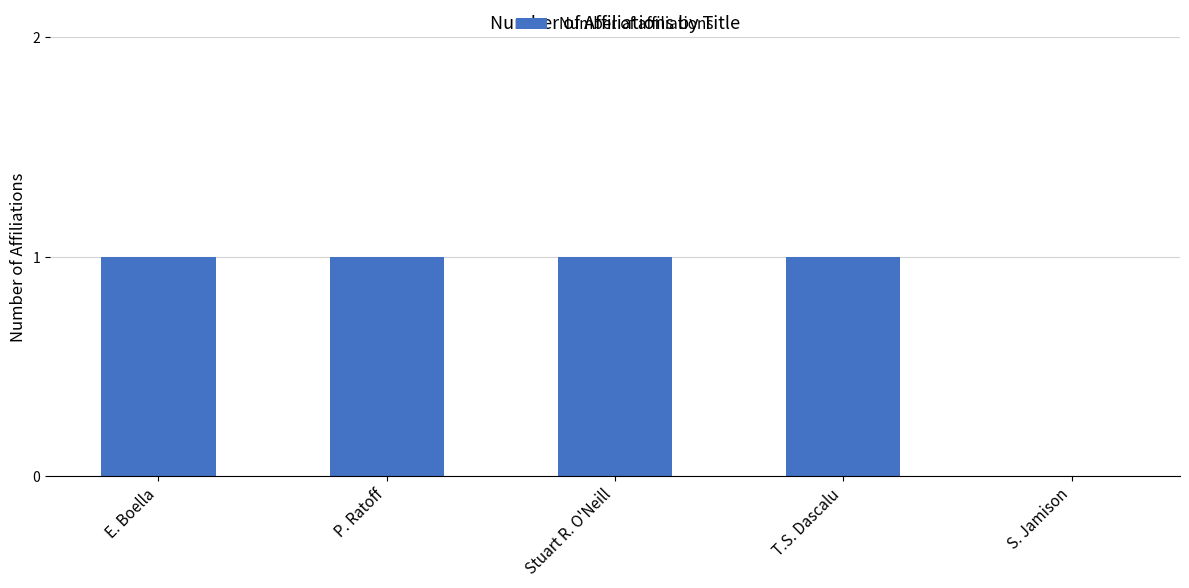

The chart shows a value of 0 at P. Ratoff. True or false?

False